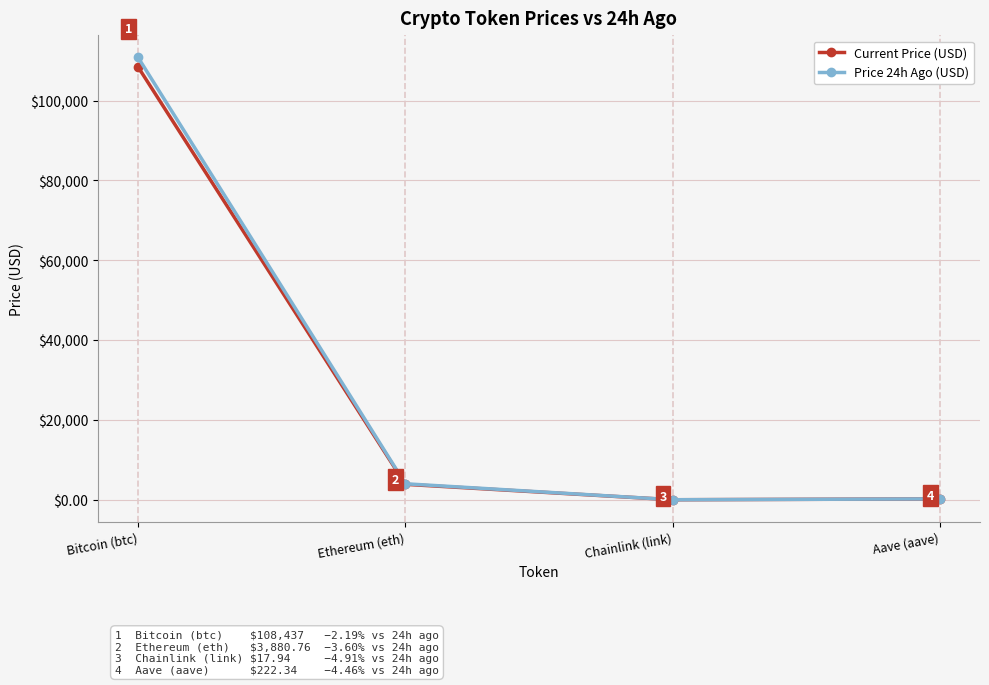

Is it true that Price 24h Ago (USD) equals 232.2 at Aave (aave)?

True